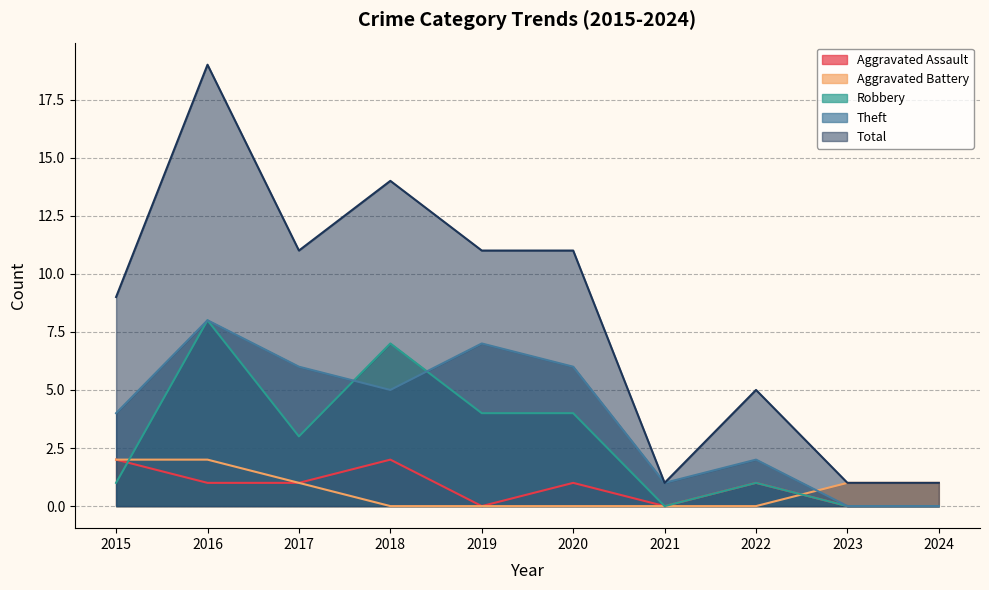

Reading left to right, list all the values displayed in this chart.

Aggravated Assault: 2	1	1	2	0	1	0	1	0	0
Aggravated Battery: 2	2	1	0	0	0	0	0	1	1
Robbery: 1	8	3	7	4	4	0	1	0	0
Theft: 4	8	6	5	7	6	1	2	0	0
Total: 9	19	11	14	11	11	1	5	1	1